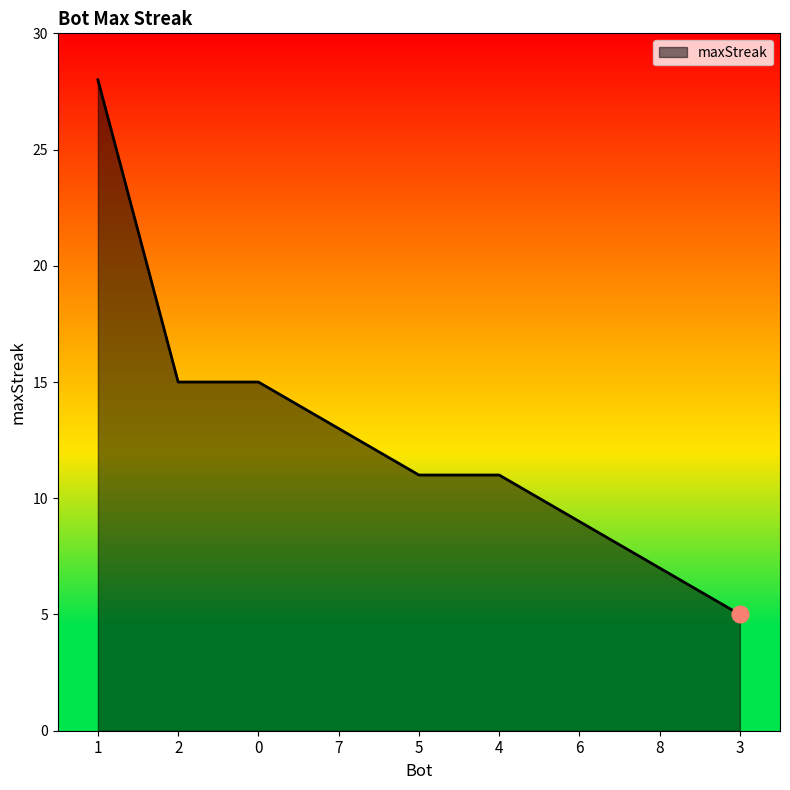

The chart shows a value of 7 at 8. True or false?

True